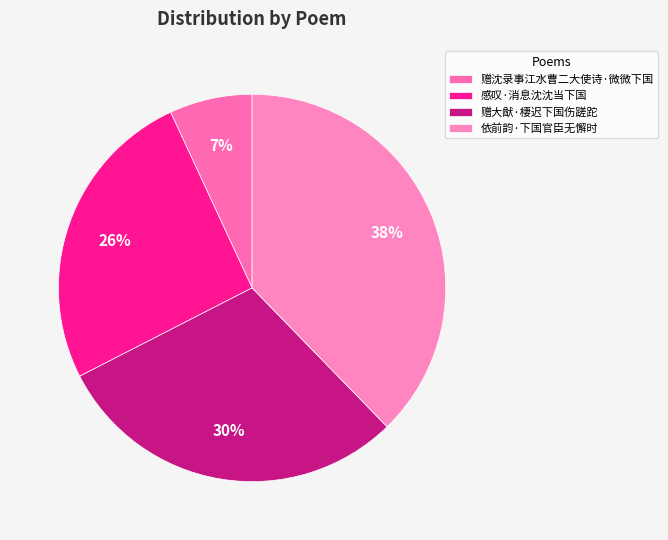

Do 依前韵·下国官臣无懈时 and 赠大猷·棲迟下国伤蹉跎 together represent more than half of the pie?

Yes